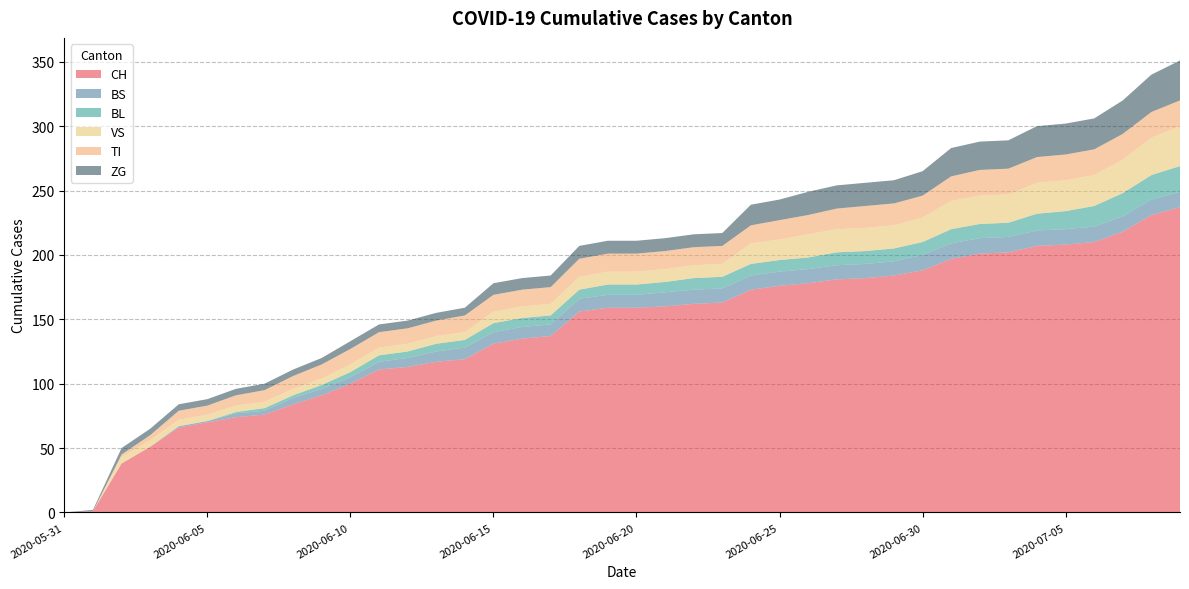

Reading left to right, list all the values displayed in this chart.

CH: 0	1	38	51	66	70	74	76	84	91	100	111	113	117	119	131	135	137	156	159	159	160	162	163	173	176	178	181	182	184	188	197	201	202	207	208	210	218	231	237
BS: 0	0	0	0	1	1	3	3	5	5	5	6	7	8	9	9	9	9	10	10	10	11	11	11	11	11	11	11	11	11	12	12	12	12	12	12	12	12	12	12
BL: 0	0	0	0	0	0	1	2	2	3	4	5	5	6	6	7	7	7	7	8	8	8	9	9	9	9	9	10	10	10	10	11	11	11	13	14	16	18	19	20
VS: 0	0	5	5	5	5	5	5	5	5	6	6	6	6	6	9	9	9	10	10	10	10	10	10	16	16	18	18	18	18	19	22	22	22	24	24	24	26	29	31
TI: 0	0	2	4	7	7	8	9	10	11	12	12	12	12	13	13	13	13	14	14	14	14	14	14	14	15	15	16	17	17	17	19	20	20	20	20	20	20	20	20
ZG: 0	1	5	5	5	5	5	5	5	5	6	6	6	6	6	9	9	9	10	10	10	10	10	10	16	16	18	18	18	18	19	22	22	22	24	24	24	26	29	31